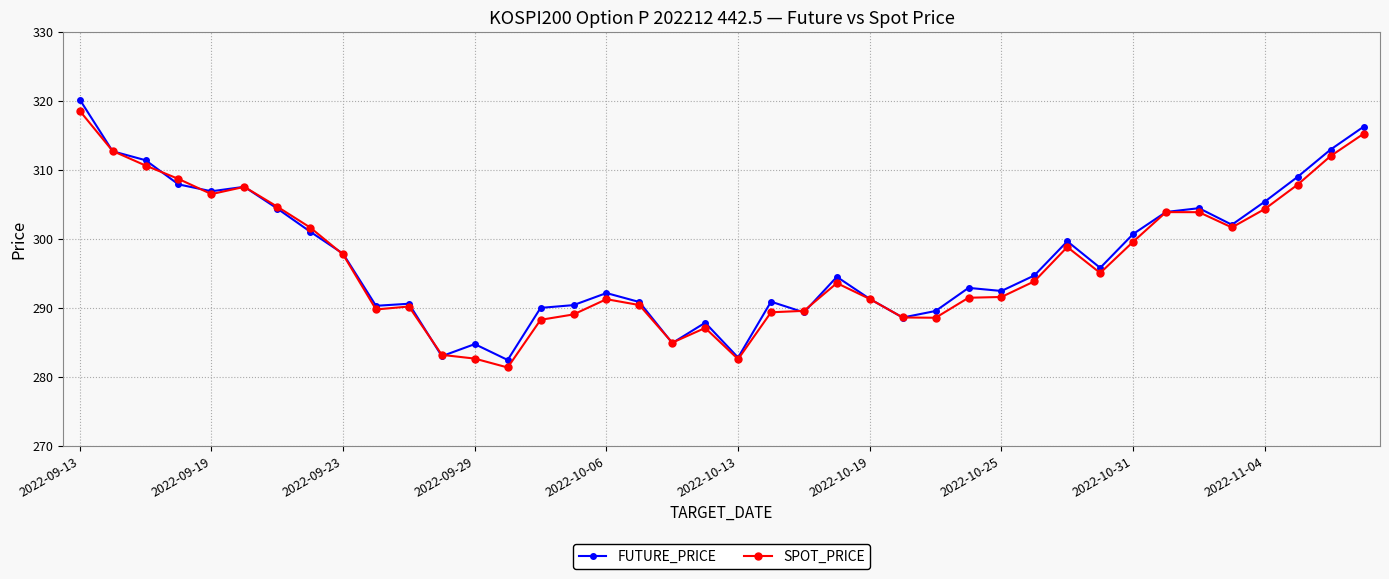

What is the value of the FUTURE_PRICE point at the 22nd from the left?

290.9